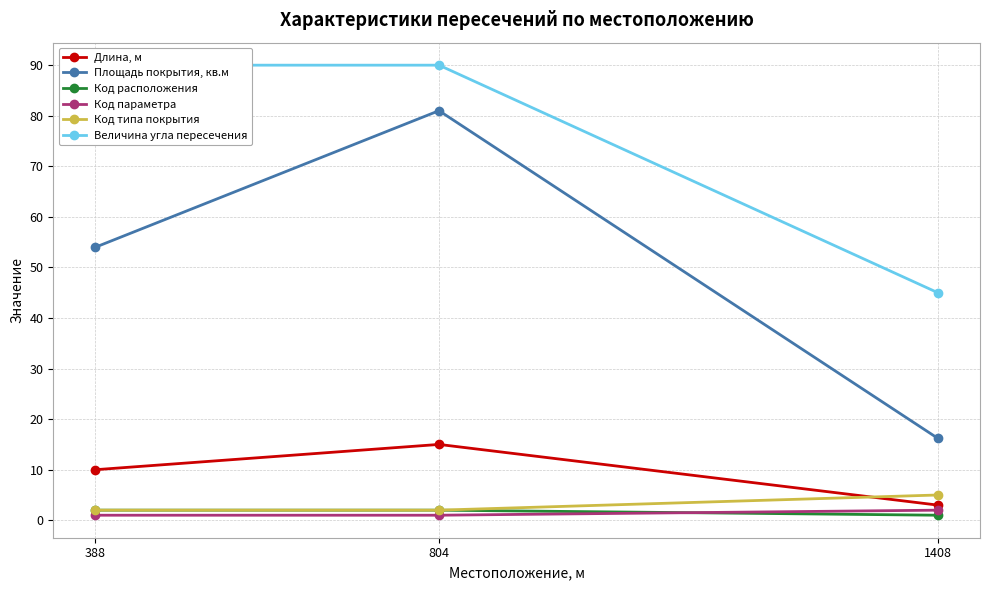

What are all the series names shown in the legend?

Длина, м, Площадь покрытия, кв.м, Код расположения, Код параметра, Код типа покрытия, Величина угла пересечения